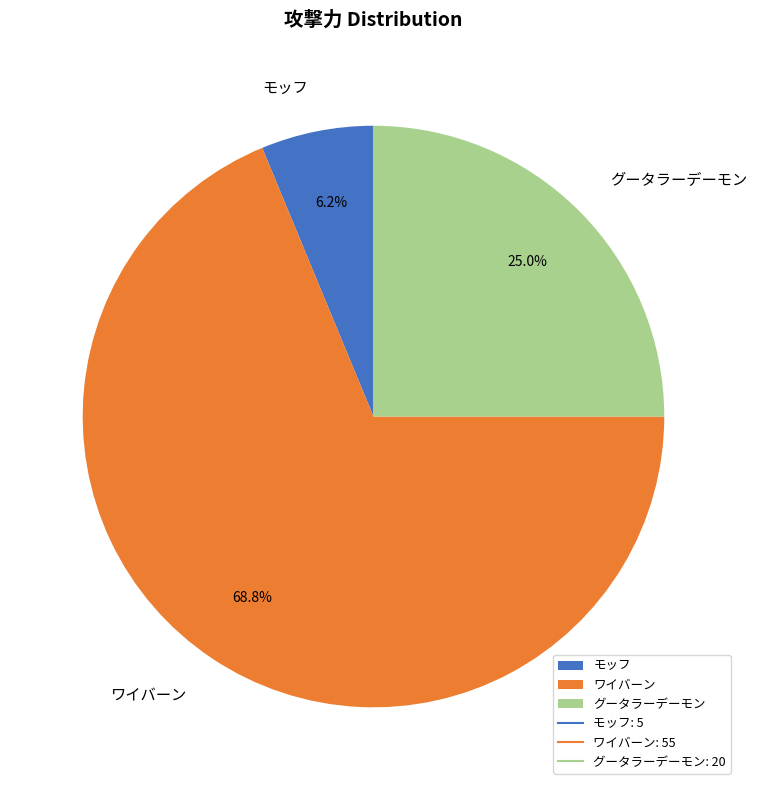

Which slice is the smallest?

モッフ